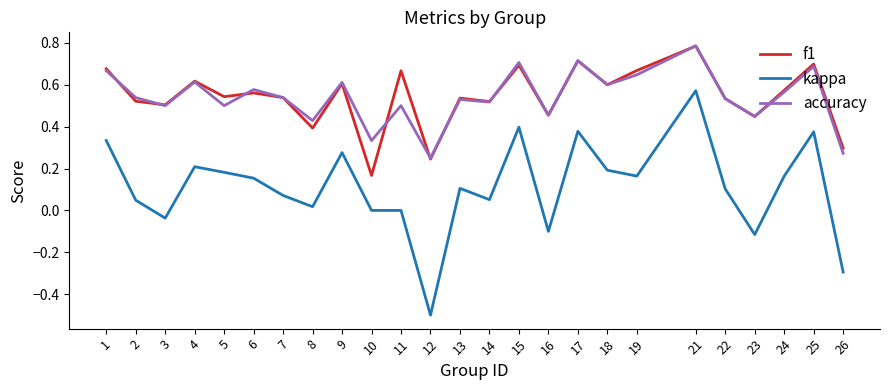

True or false: accuracy has a value of 0.8 at 16.

False